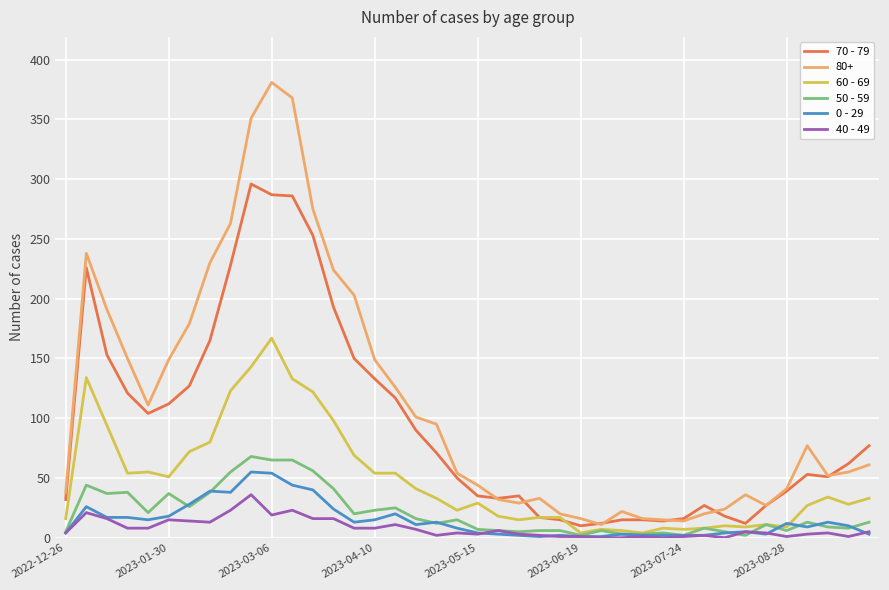

Which series has the widest spread of values?

80+